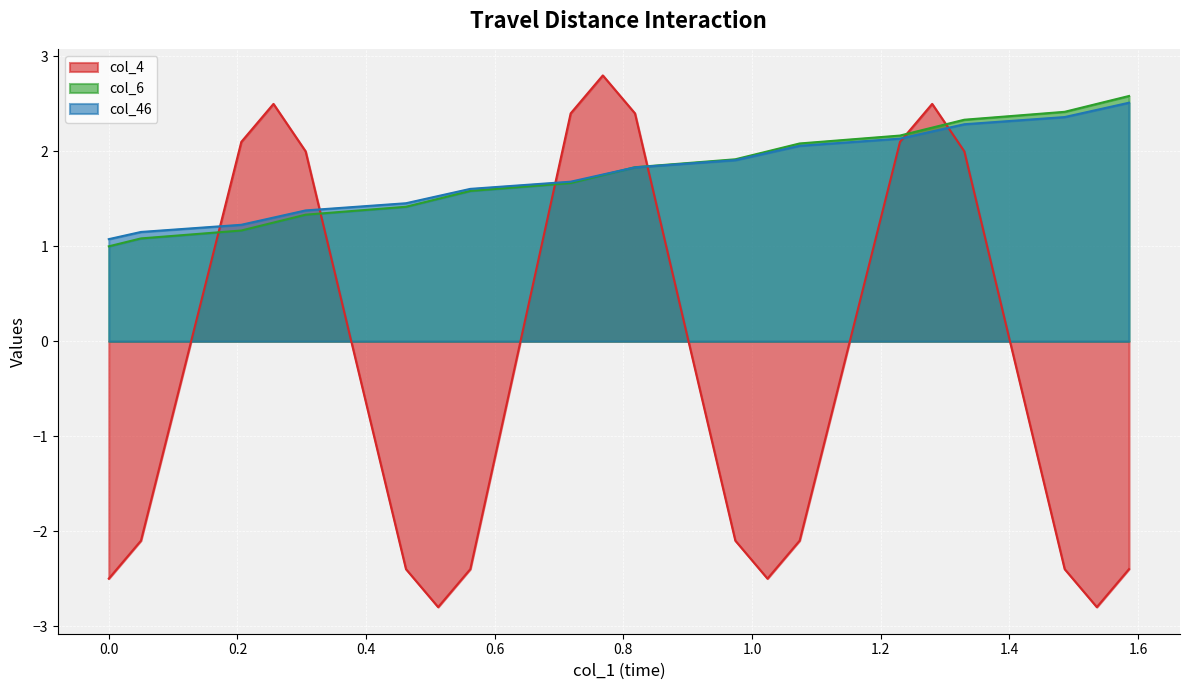

Count the number of categories in the chart.

20